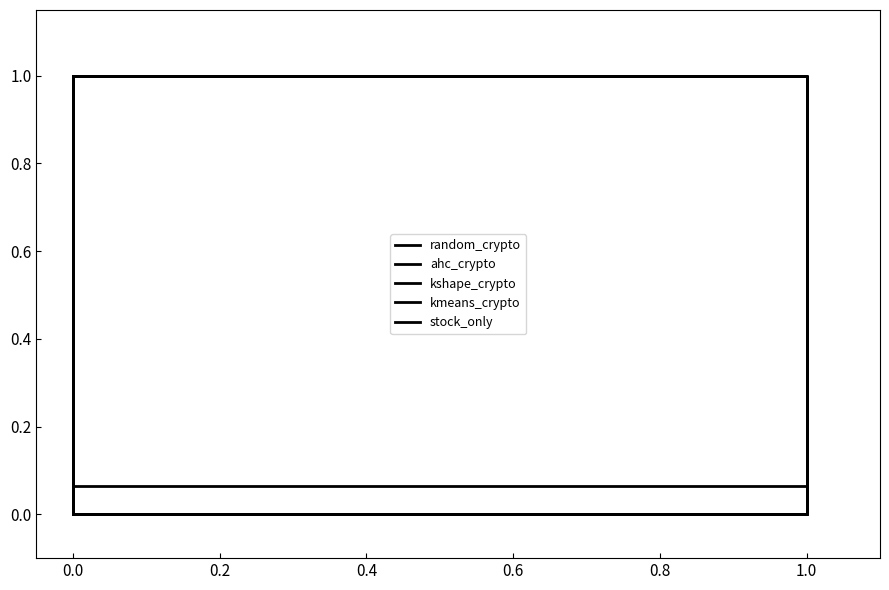

Between which two adjacent categories do kshape_crypto and stock_only first intersect?

0.0 and 0.0